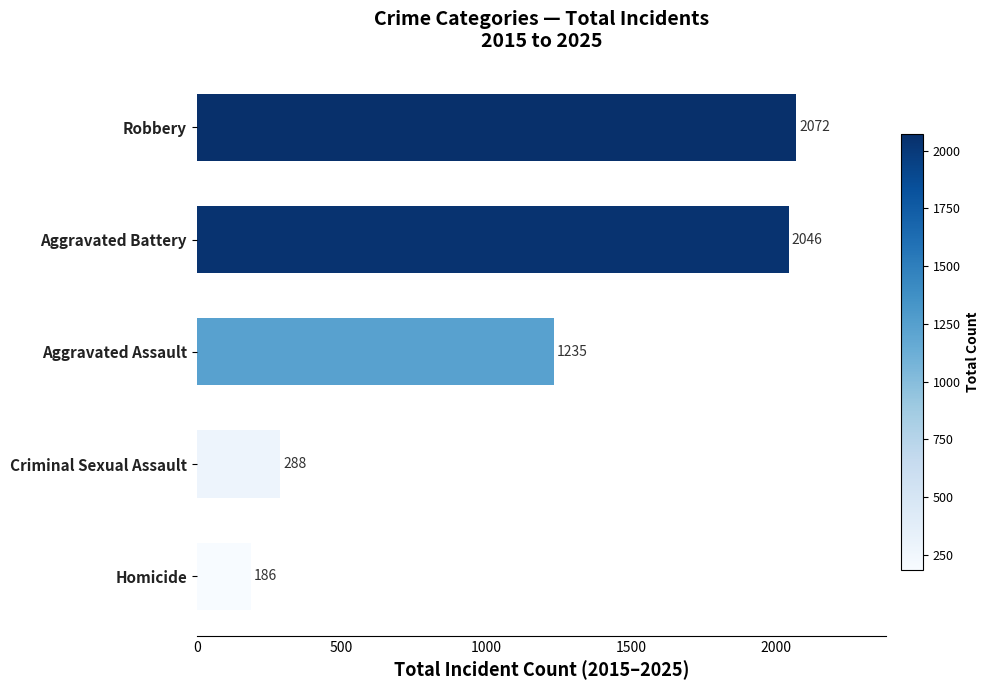

Reading bottom to top, extract all data points from this chart.

Homicide=186	Criminal Sexual Assault=288	Aggravated Assault=1235	Aggravated Battery=2046	Robbery=2072